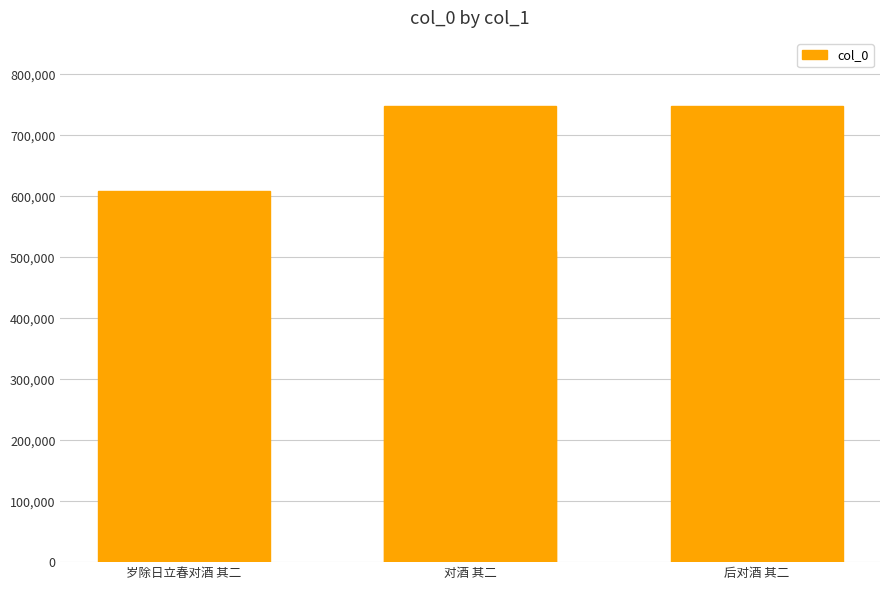

The value at 对酒 其二 is 196374. True or false?

False